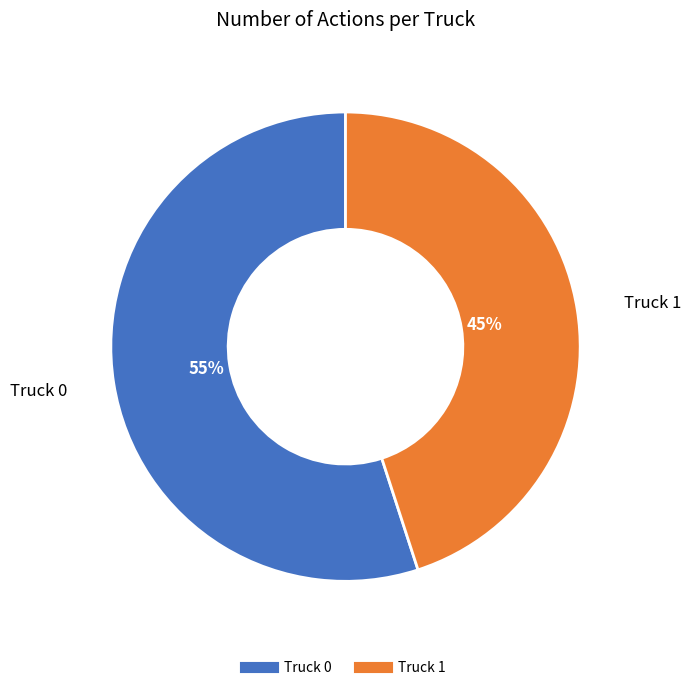

Which slice is the largest?

Truck 0